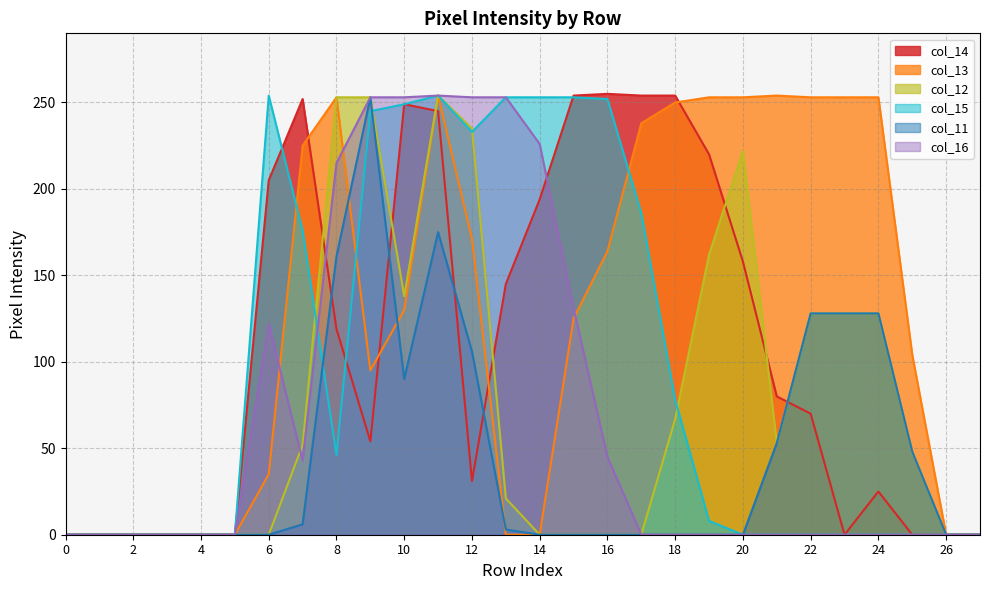

Which series has the largest total across all categories?

col_13